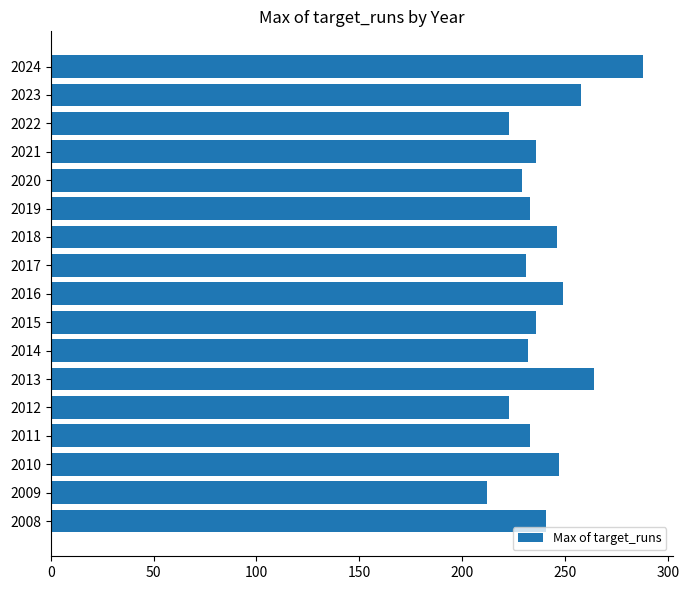

At which label is the value closest to 250?

2016